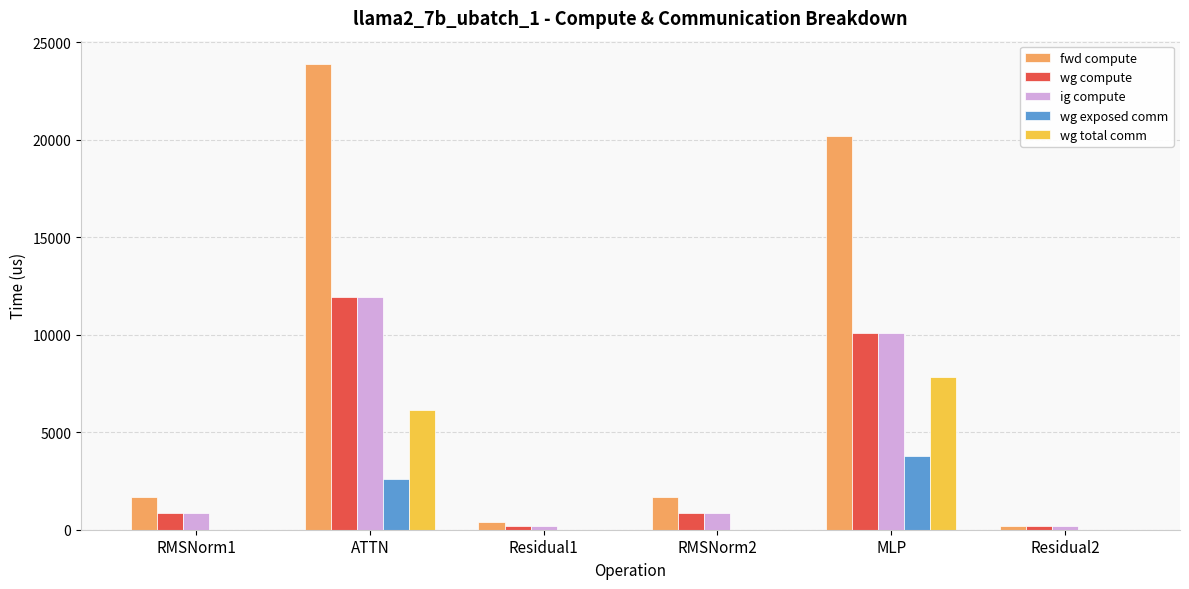

True or false: ig compute has a value of 843.8 at RMSNorm2.

True